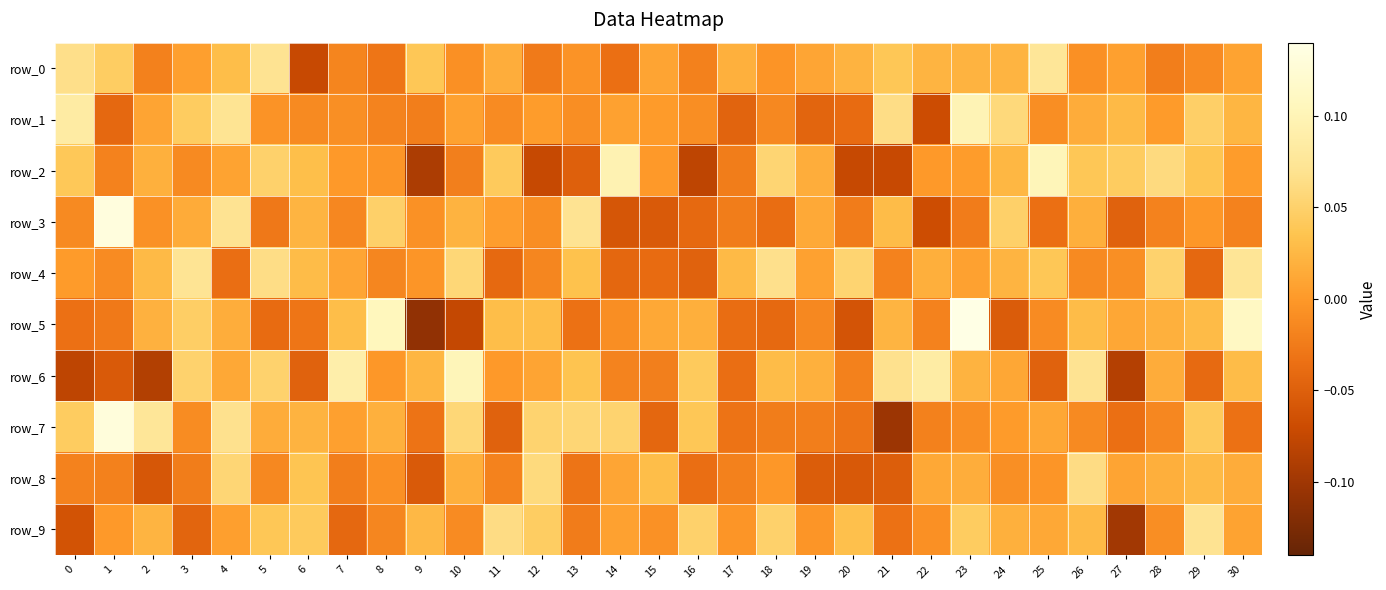

List the labels in order of row_4 value, smallest first.

16, 14, 29, 11, 15, 4, 21, 8, 12, 26, 1, 27, 9, 0, 19, 23, 7, 22, 24, 17, 2, 6, 13, 25, 28, 20, 10, 5, 18, 3, 30